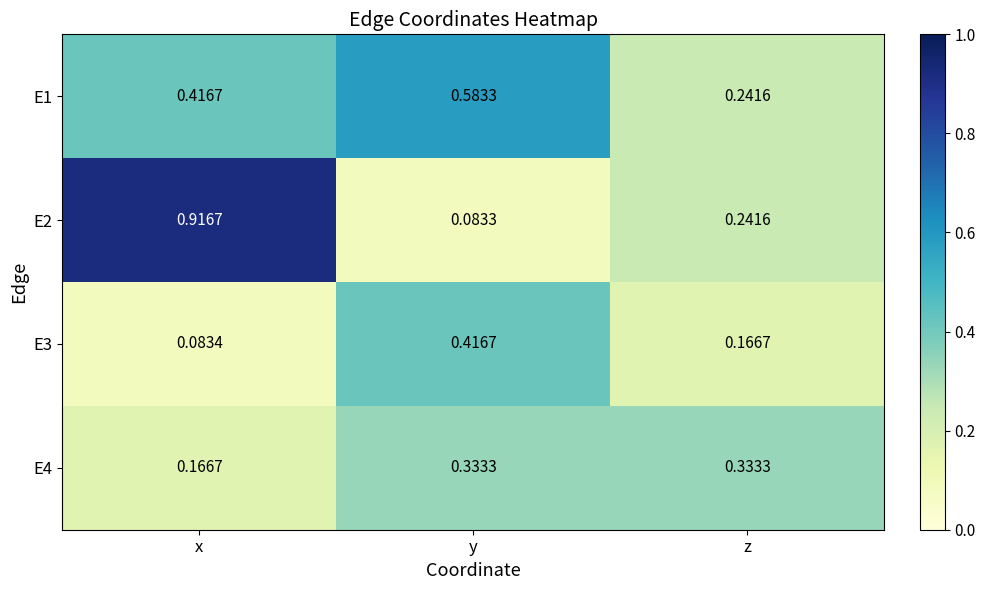

Is the value of E4 at y greater than the value of E3 at z?

Yes